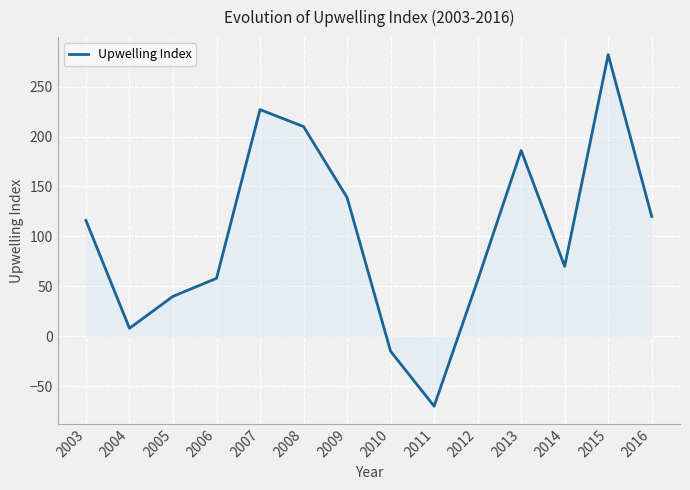

Reading left to right, list all the values displayed in this chart.

2003=116	2004=8	2005=40	2006=58	2007=227	2008=210	2009=139	2010=-15	2011=-70	2012=56	2013=186	2014=70	2015=282	2016=120